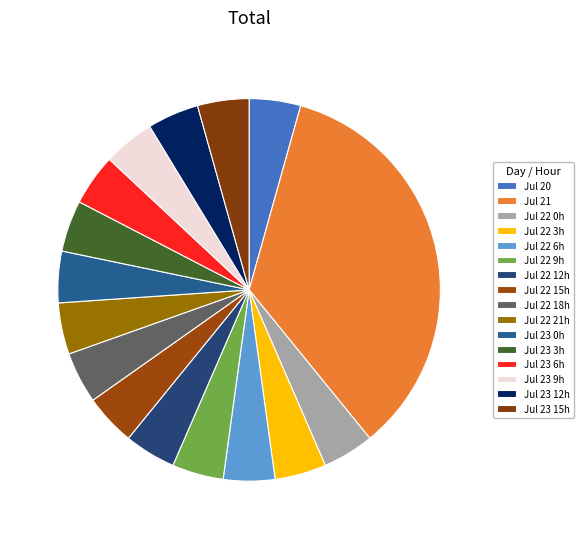

Does any single category account for the majority?

No